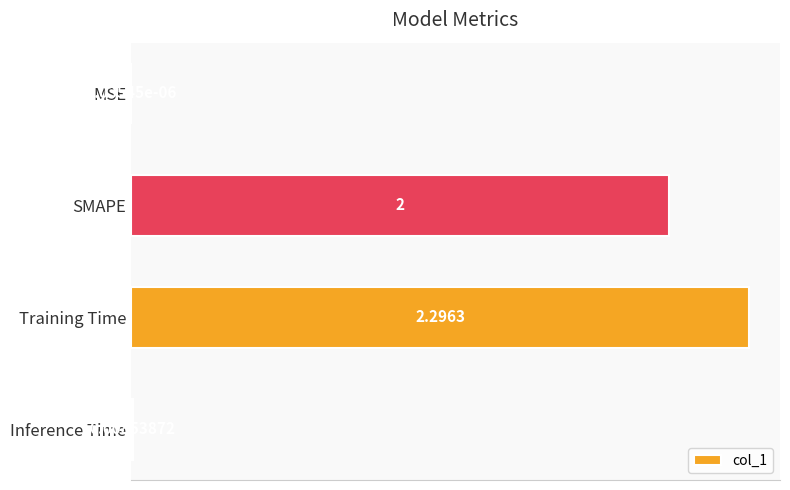

At which label is the value closest to 1?

Inference Time